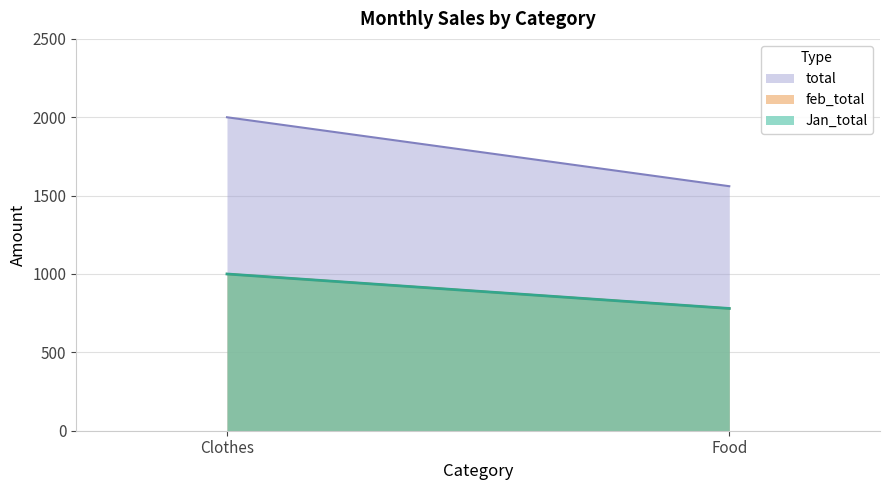

What value does the Jan_total series have at Food?

780